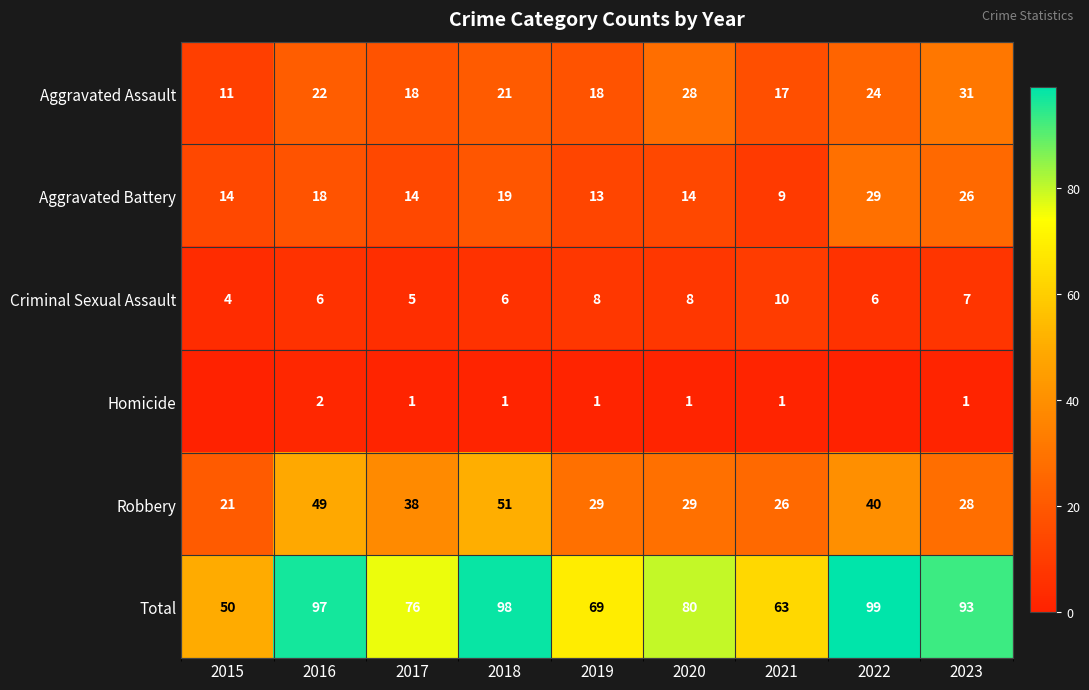

Which label corresponds to the largest value in the chart?

2022